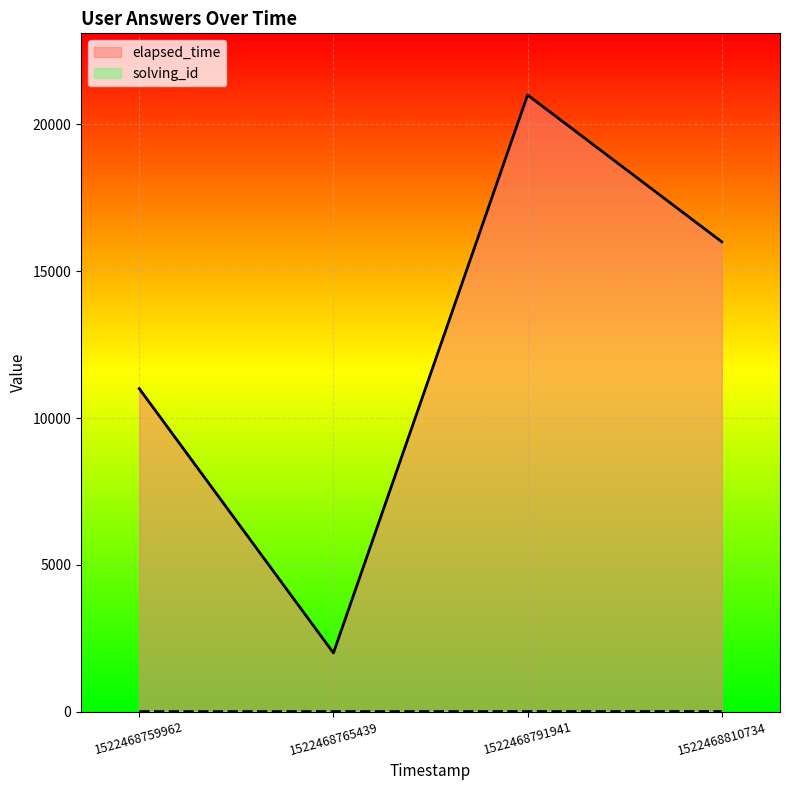

What is the difference between the highest and lowest values at 1522468759962?

10999